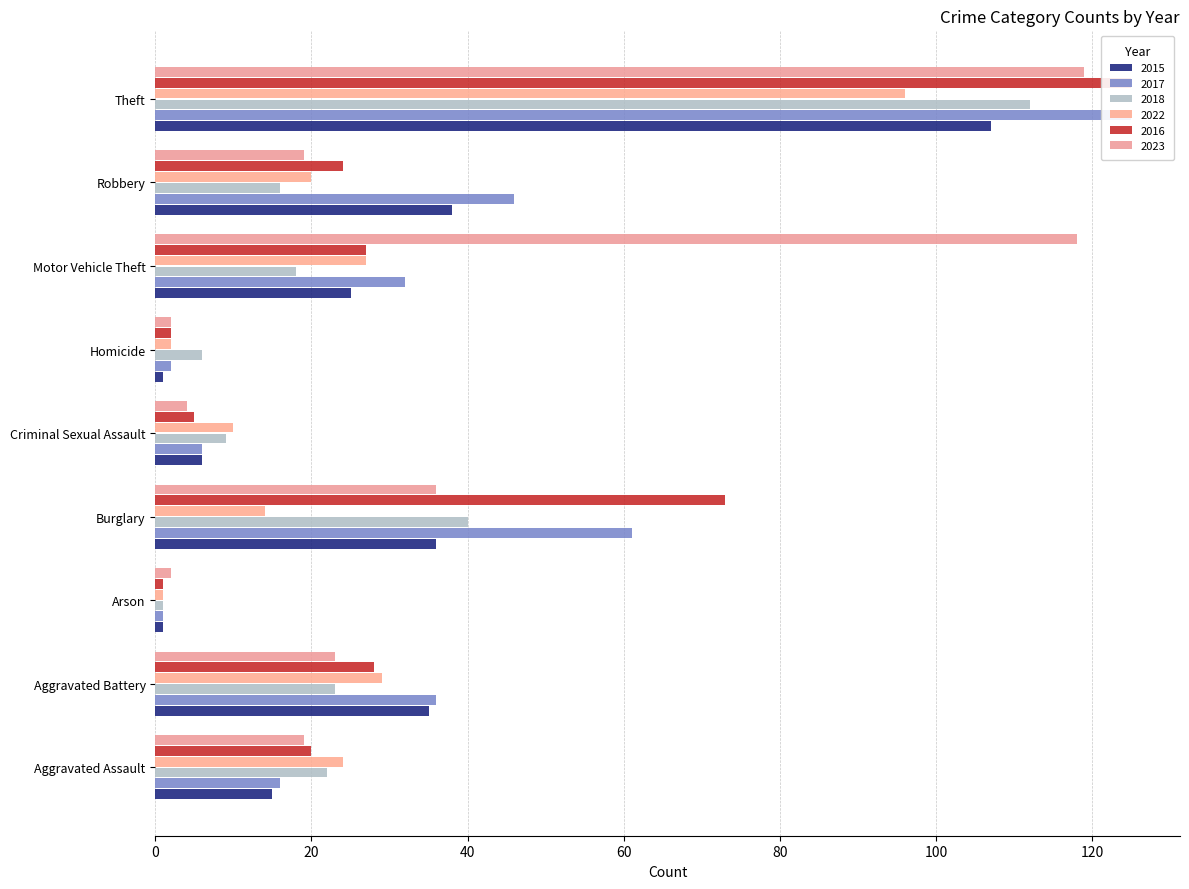

What is the label of the 6th bar from the right?

Burglary